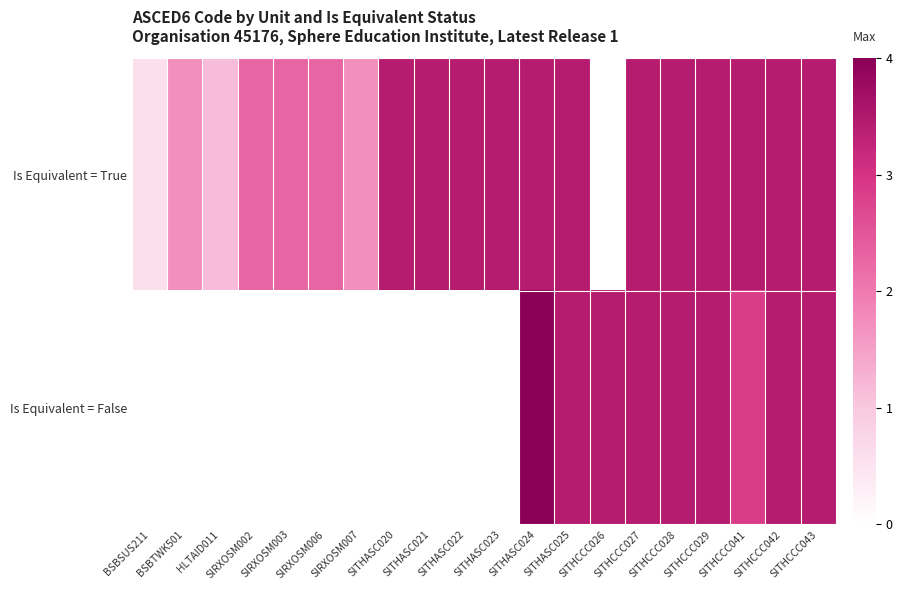

At SITHCCC027, list the series in order from smallest to largest.

Is Equivalent = True, Is Equivalent = False